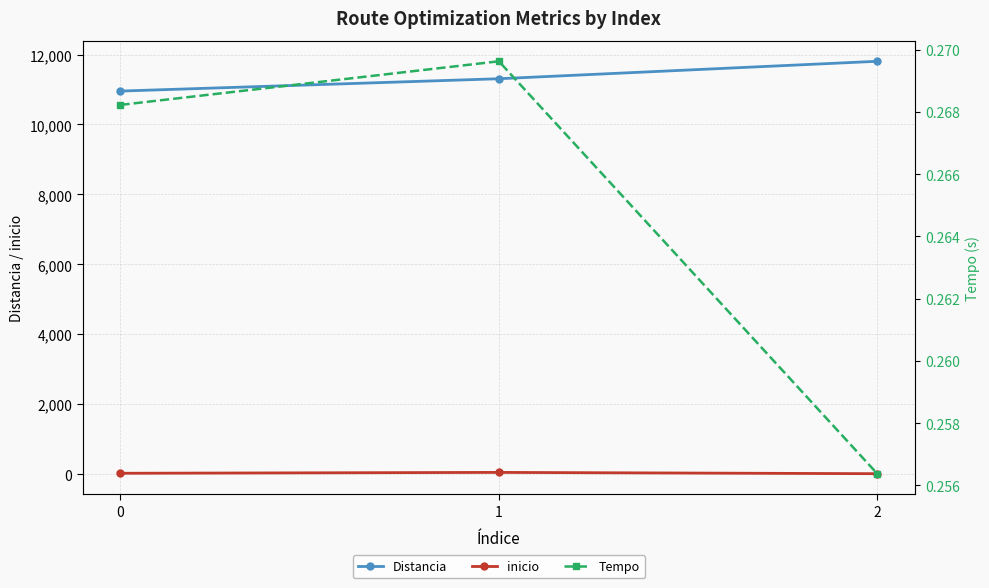

At which label does inicio first exceed 23?

1